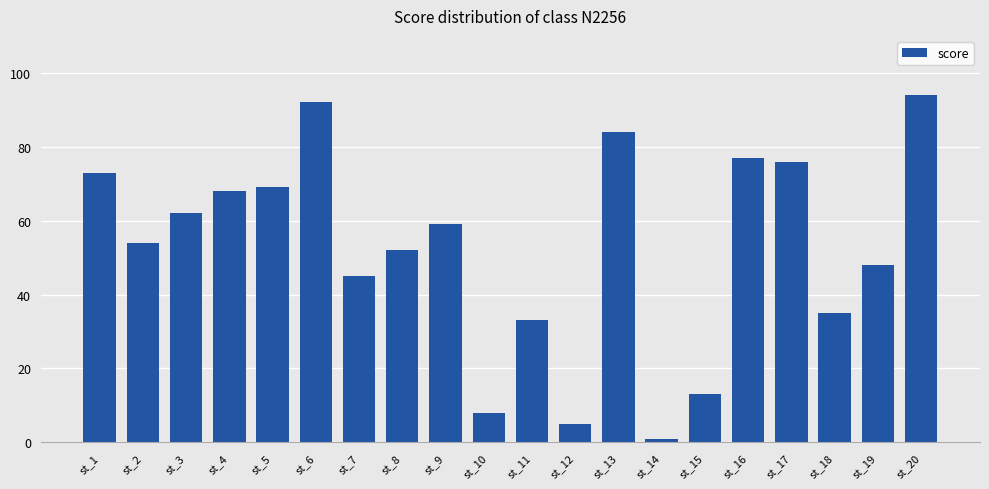

At which category does the chart reach its peak across all series?

st_20